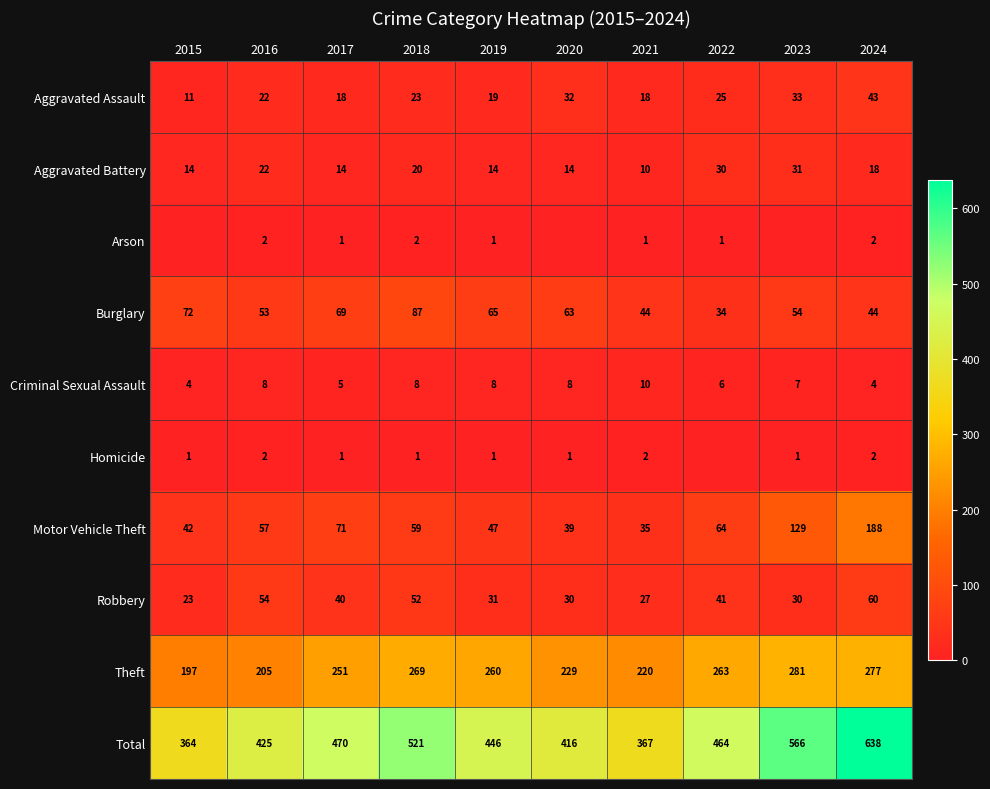

True or false: Robbery has a value of 6 at 2023.

False